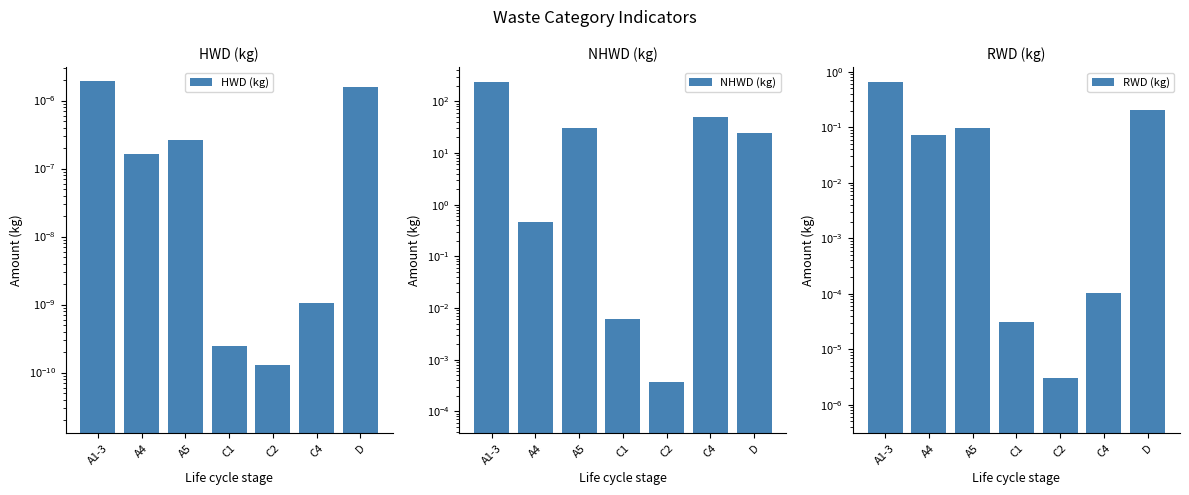

Where is RWD (kg) nearest to the value 0?

C2